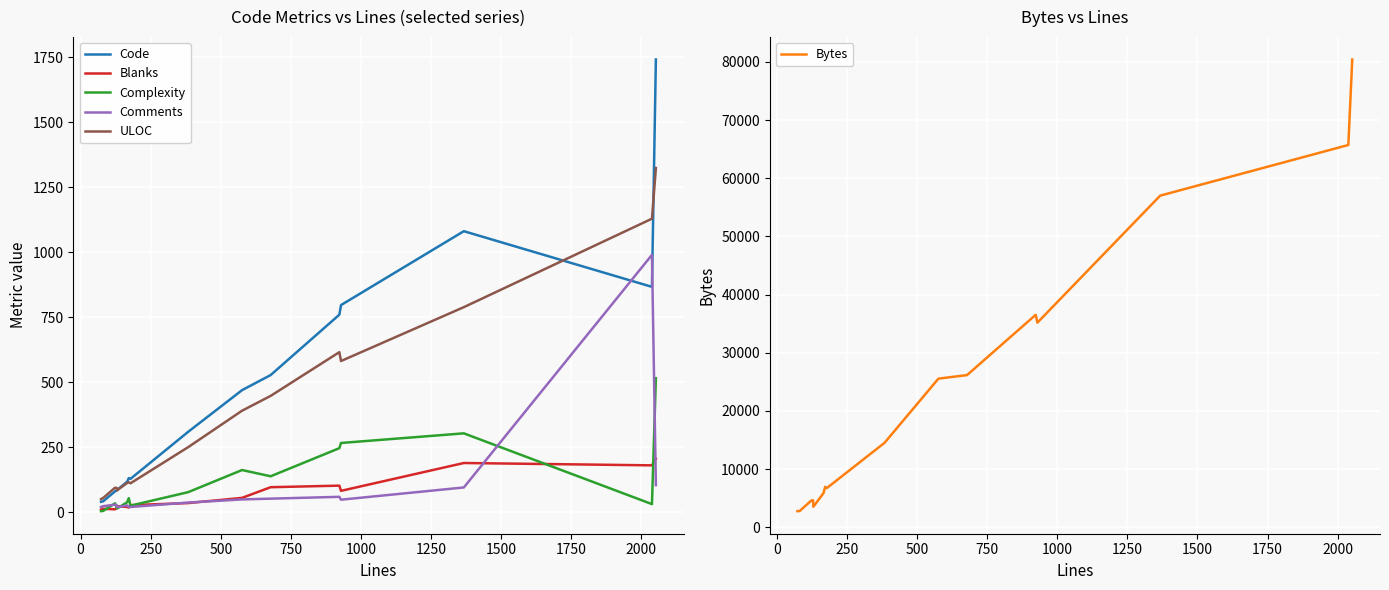

Is the value of Bytes at −250 greater than the value of Code at 12?

Yes